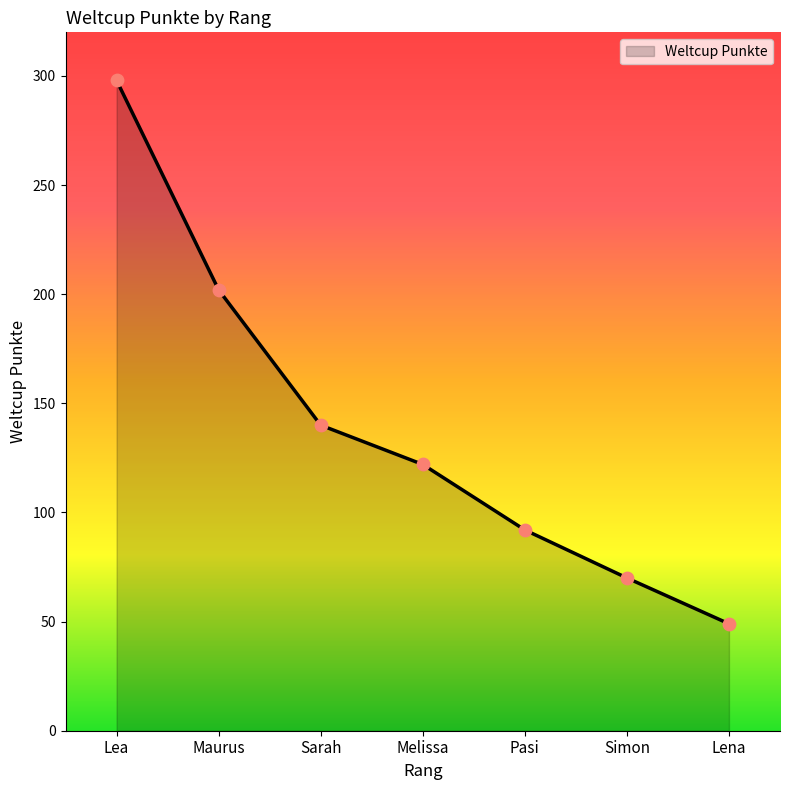

Between Simon and Pasi, which is larger?

Pasi